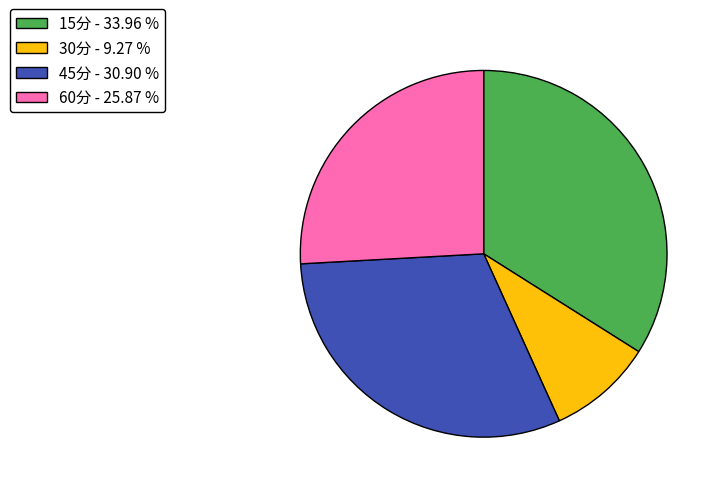

Rank the categories by value from highest to lowest.

15分, 45分, 60分, 30分